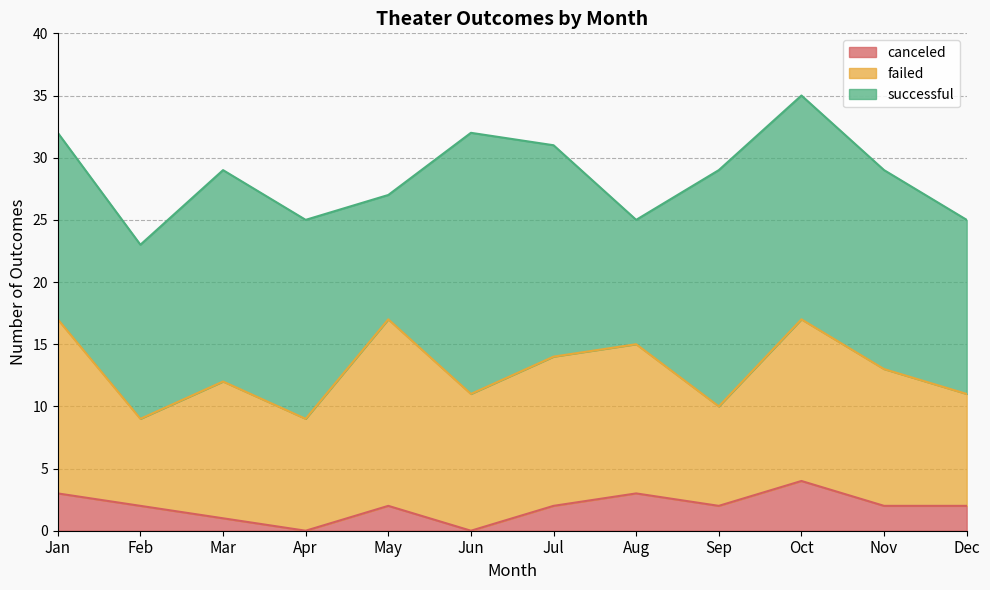

Between Dec and May, which is larger?

Dec